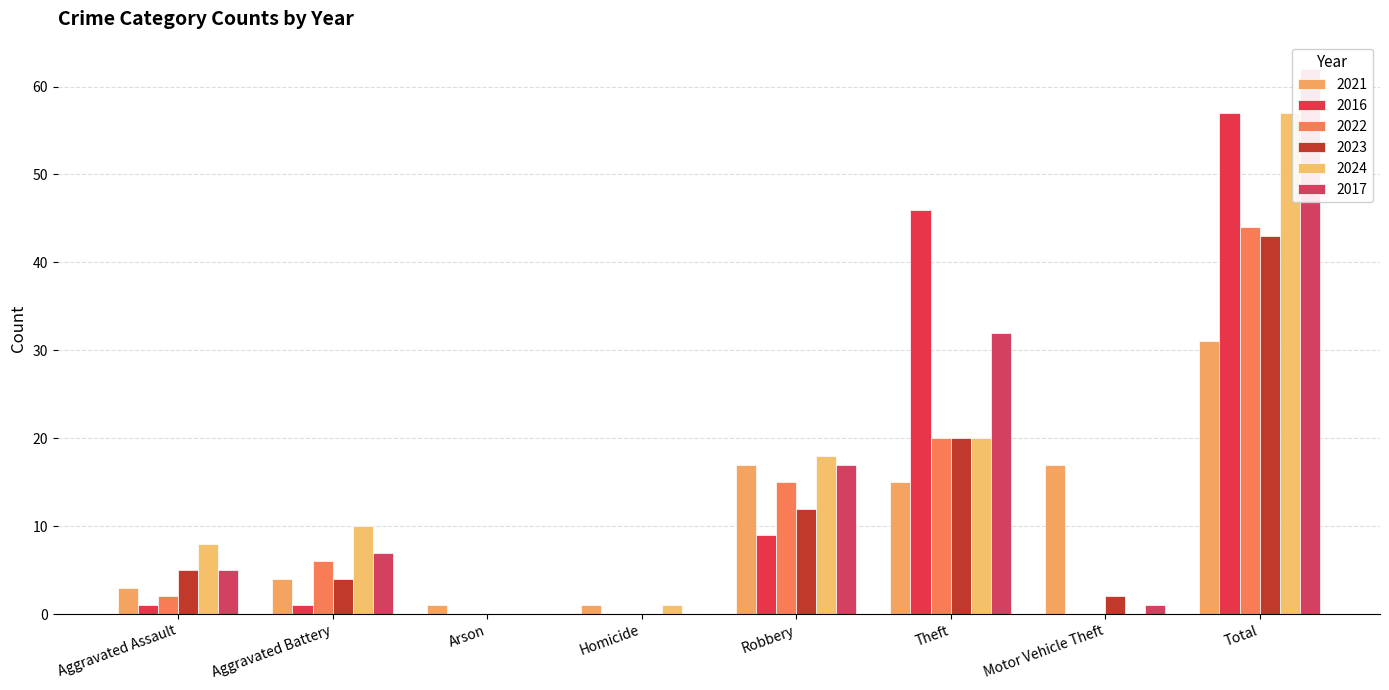

Which has a higher value, Theft or Motor Vehicle Theft?

Motor Vehicle Theft